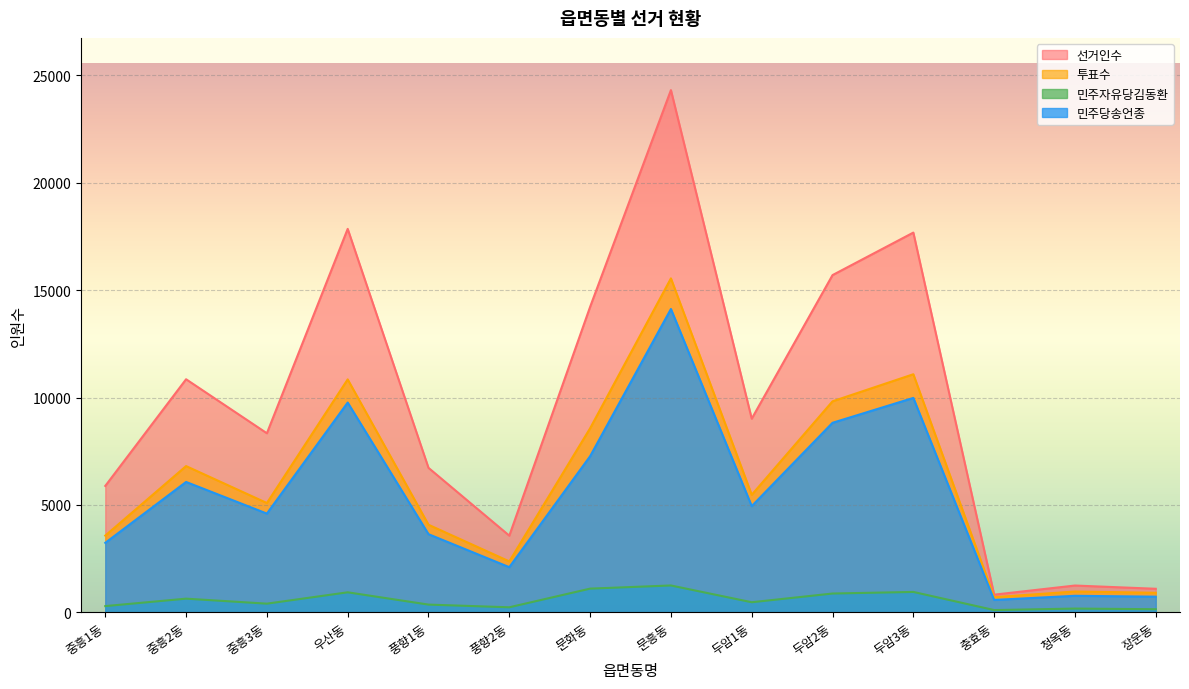

True or false: 민주자유당김동환 and 투표수 cross at least once.

False